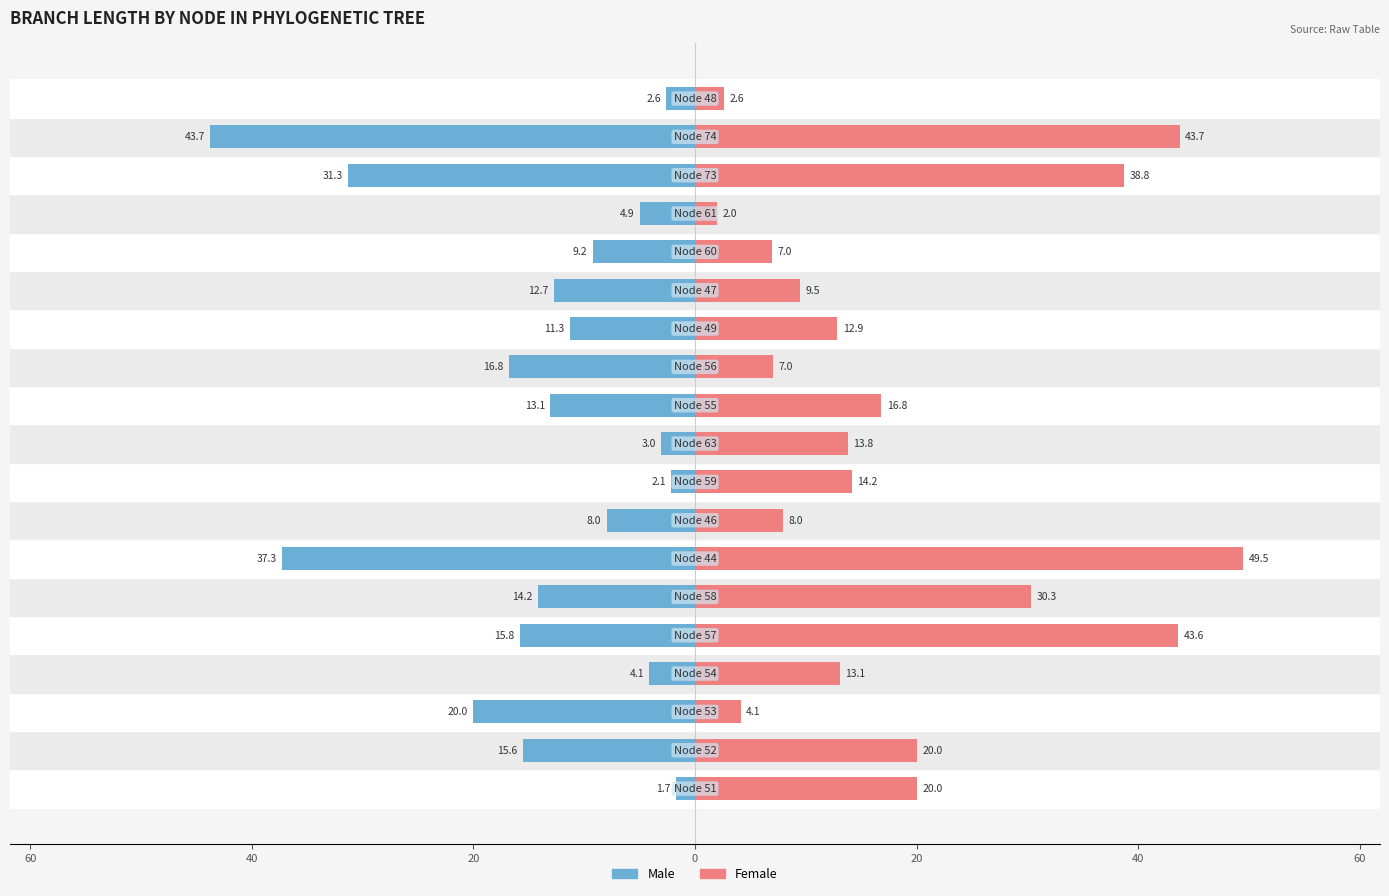

How many bars are there in total?

38